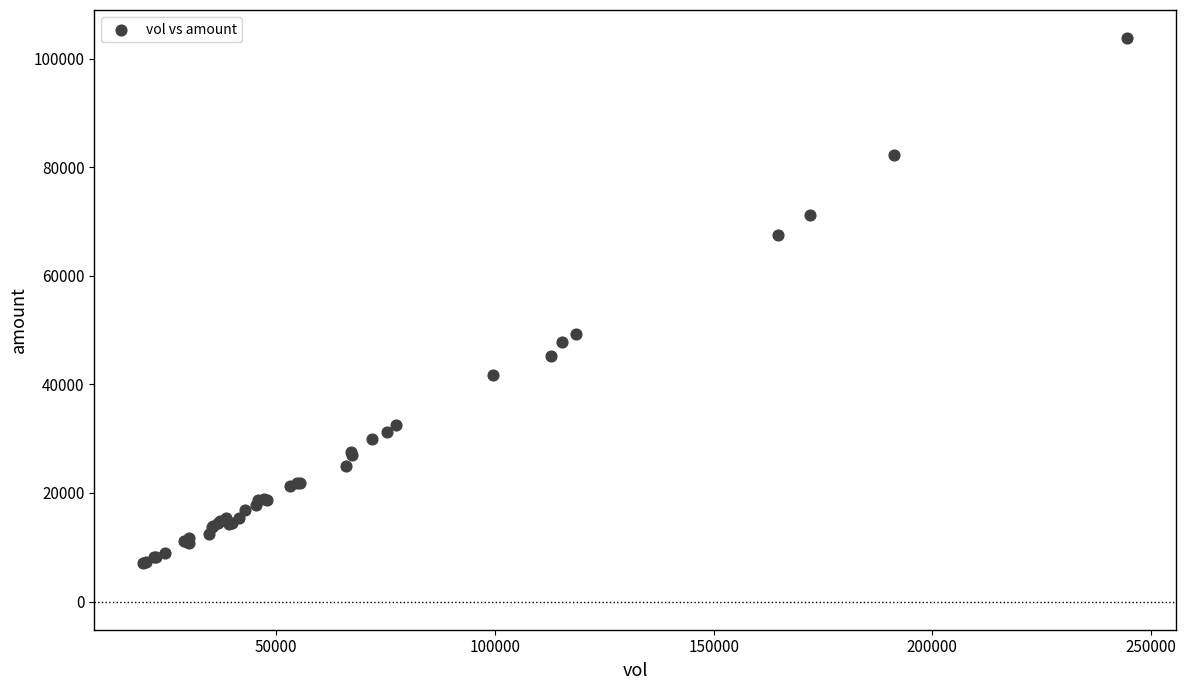

What Y value in the scatter plot is closest to 55411?

49255.2